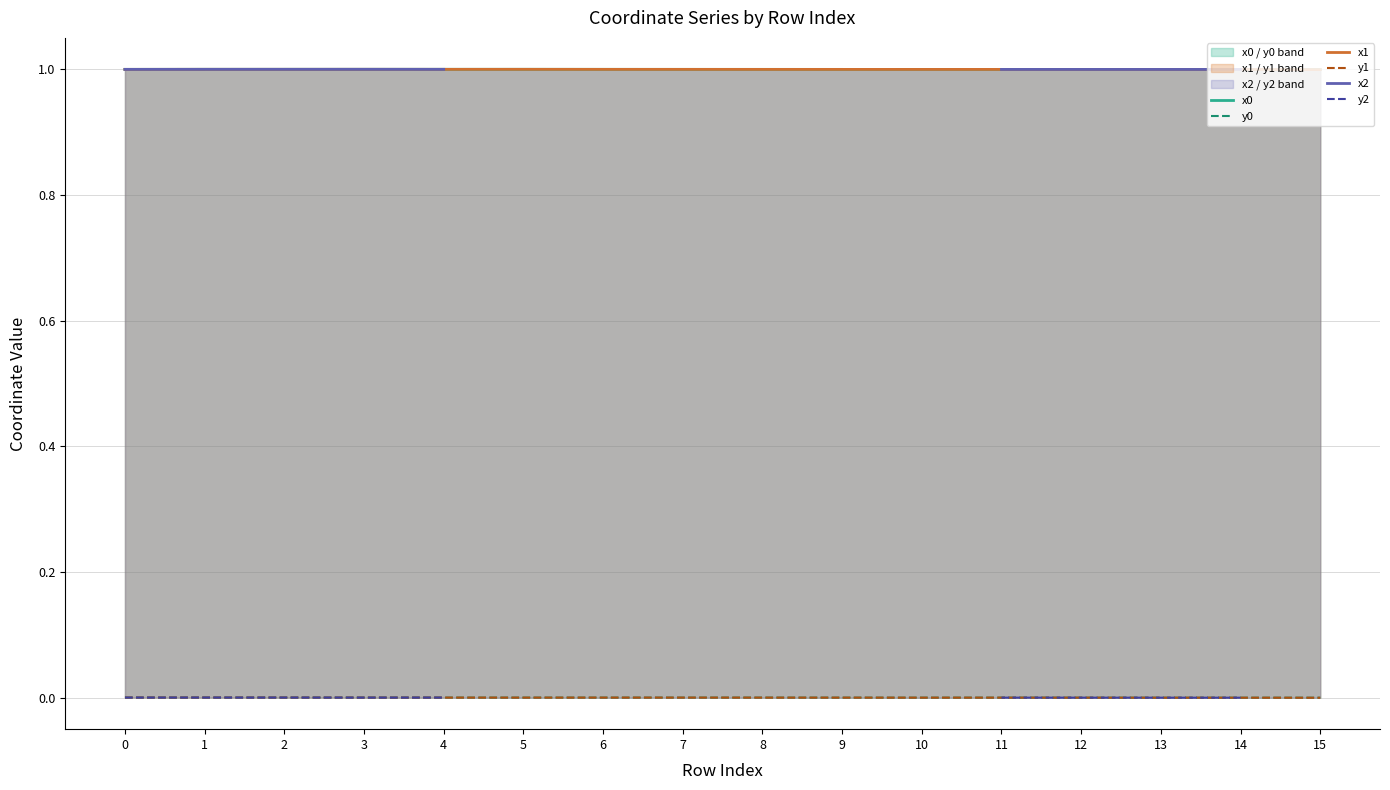

What is the sum of the x1 values at 14 and 2?

2.0